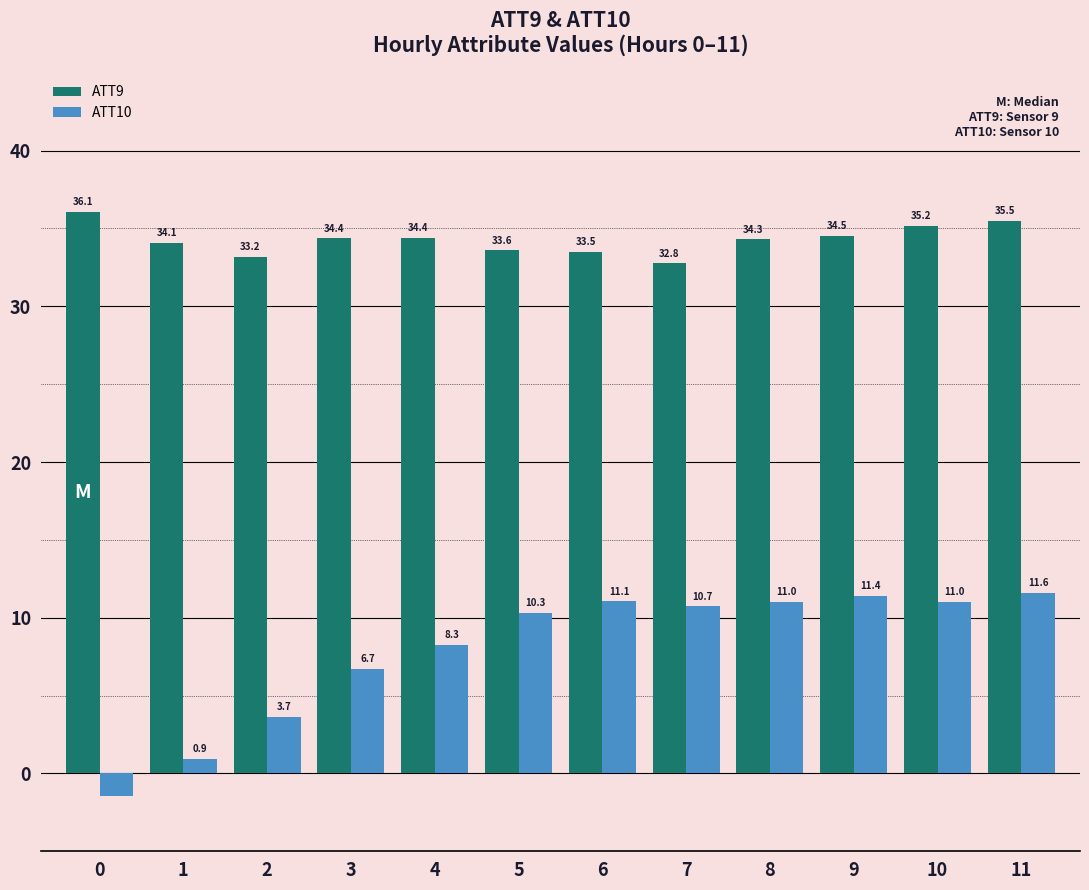

At which label does ATT9 reach its minimum?

7